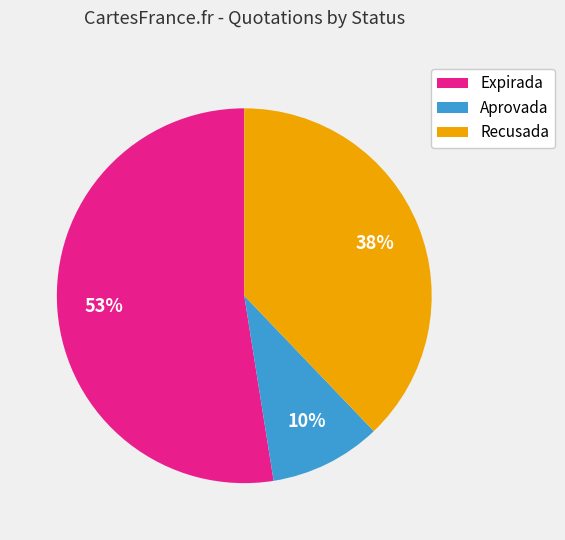

To the nearest percent, what is the difference between the largest and smallest slice percentages?

43%